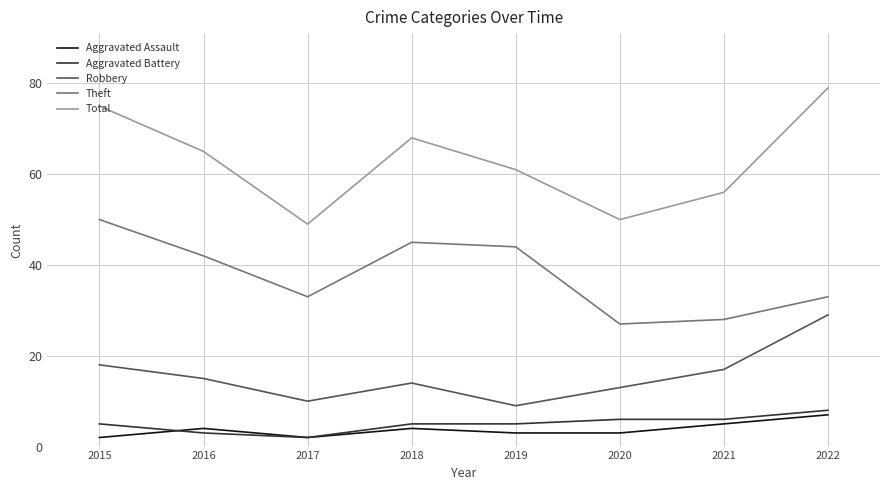

Which series has the largest total across all categories?

Total